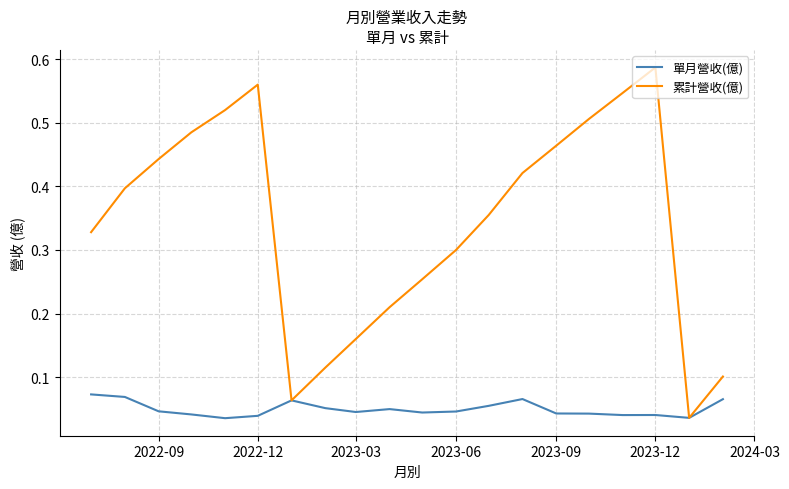

True or false: 累計營收(億) and 單月營收(億) intersect in this chart.

False